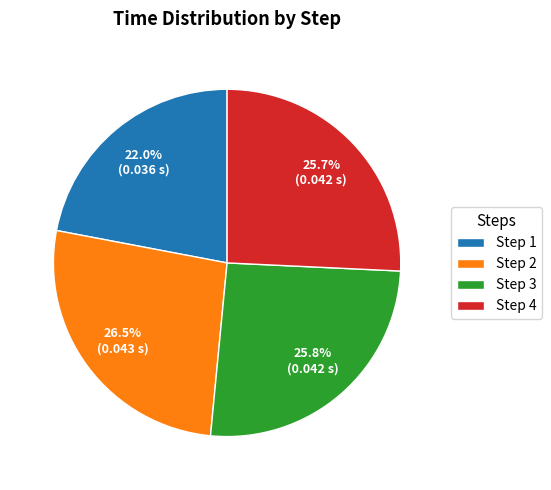

Which slice is the largest?

Step 2